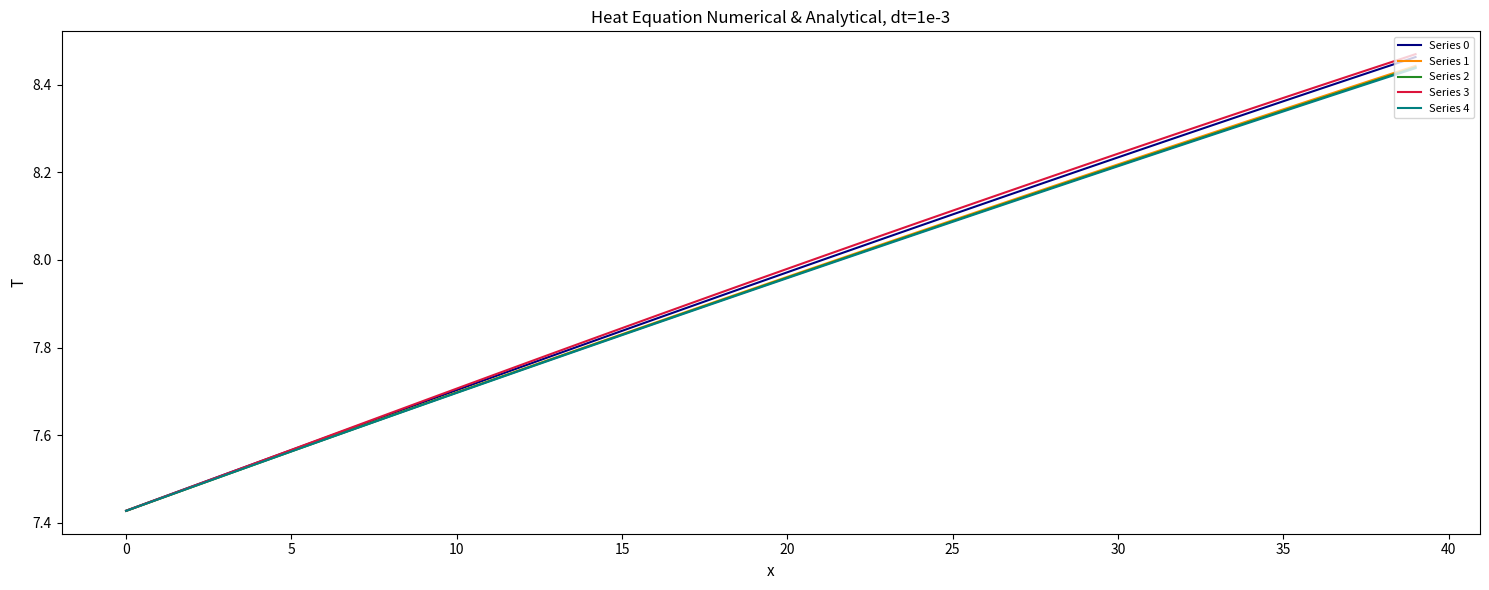

Which series has the widest spread of values?

Series 3